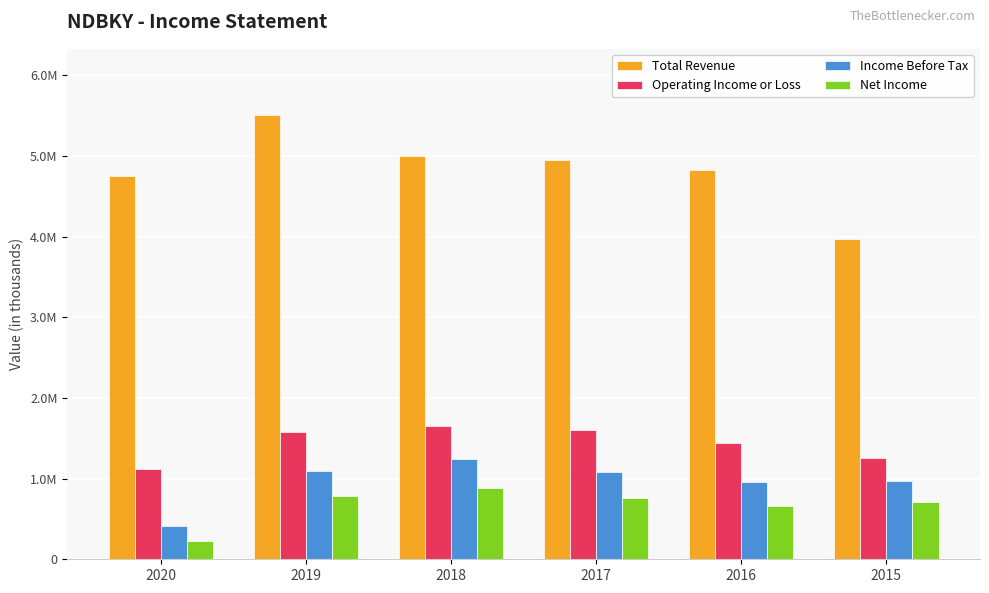

Does the chart contain stacked bars?

No